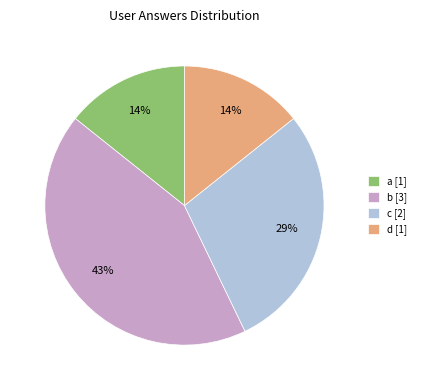

Which category has the biggest portion of the pie?

b